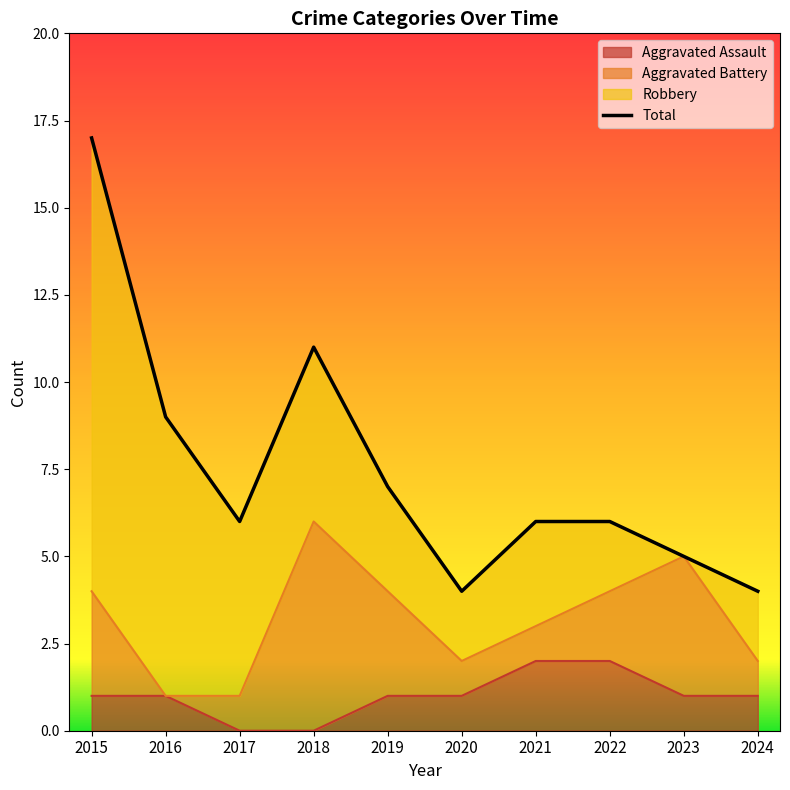

How many values are below 6?

3